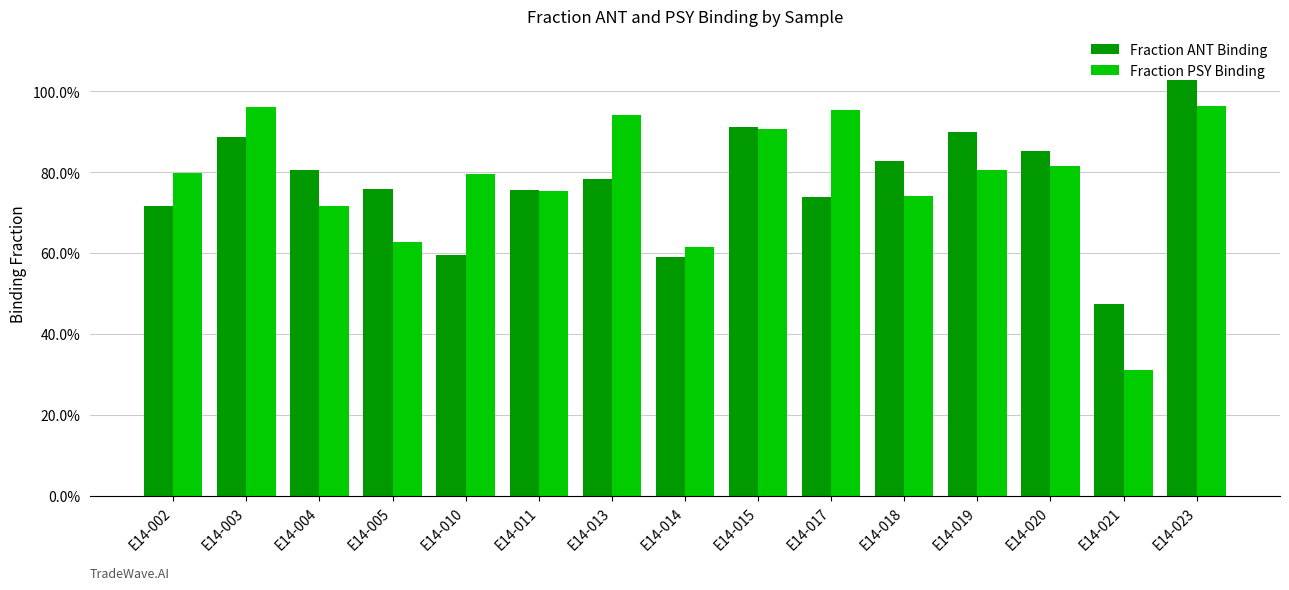

Reading left to right, list all the values displayed in this chart.

Fraction ANT Binding: E14-002=0.7	E14-003=0.9	E14-004=0.8	E14-005=0.8	E14-010=0.6	E14-011=0.8	E14-013=0.8	E14-014=0.6	E14-015=0.9	E14-017=0.7	E14-018=0.8	E14-019=0.9	E14-020=0.9	E14-021=0.5	E14-023=1.0
Fraction PSY Binding: E14-002=0.8	E14-003=1.0	E14-004=0.7	E14-005=0.6	E14-010=0.8	E14-011=0.8	E14-013=0.9	E14-014=0.6	E14-015=0.9	E14-017=1.0	E14-018=0.7	E14-019=0.8	E14-020=0.8	E14-021=0.3	E14-023=1.0